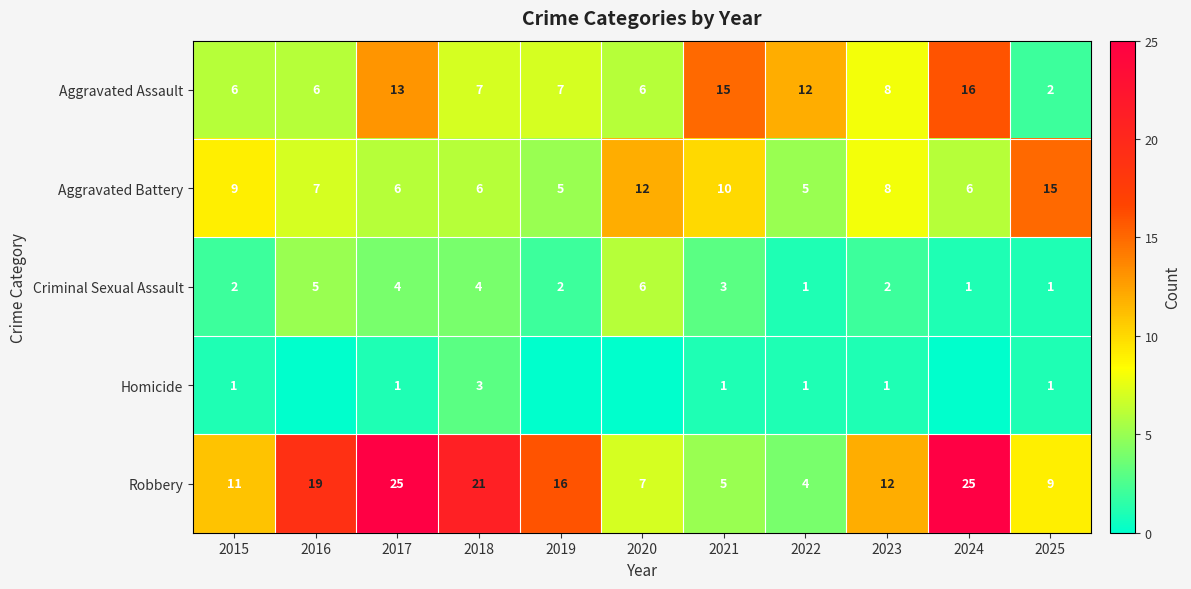

Between 2017 and 2022, which series saw the biggest shift?

Robbery